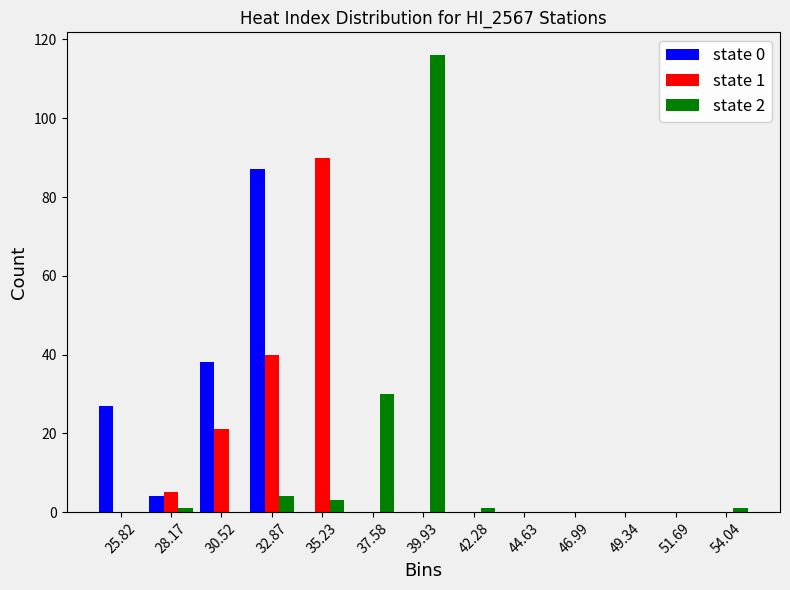

In the state 2 series, which range on the x-axis has the tallest bar?

39.0 to 41.0